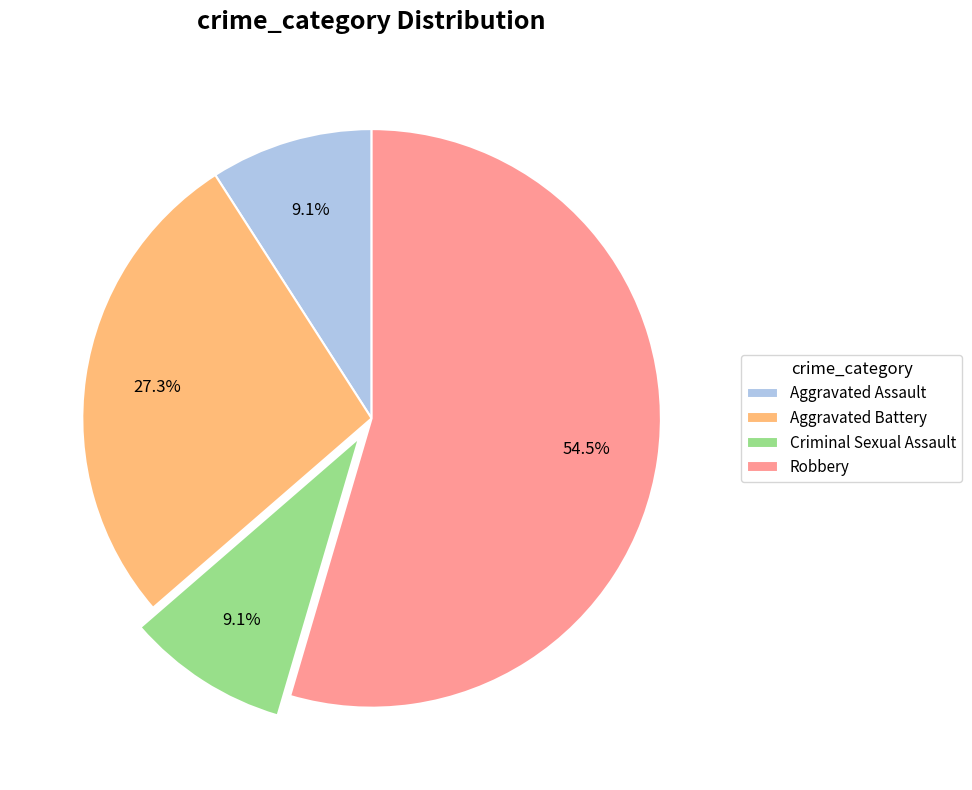

What is the ratio of the value at Aggravated Battery to the value at Criminal Sexual Assault?

3.0